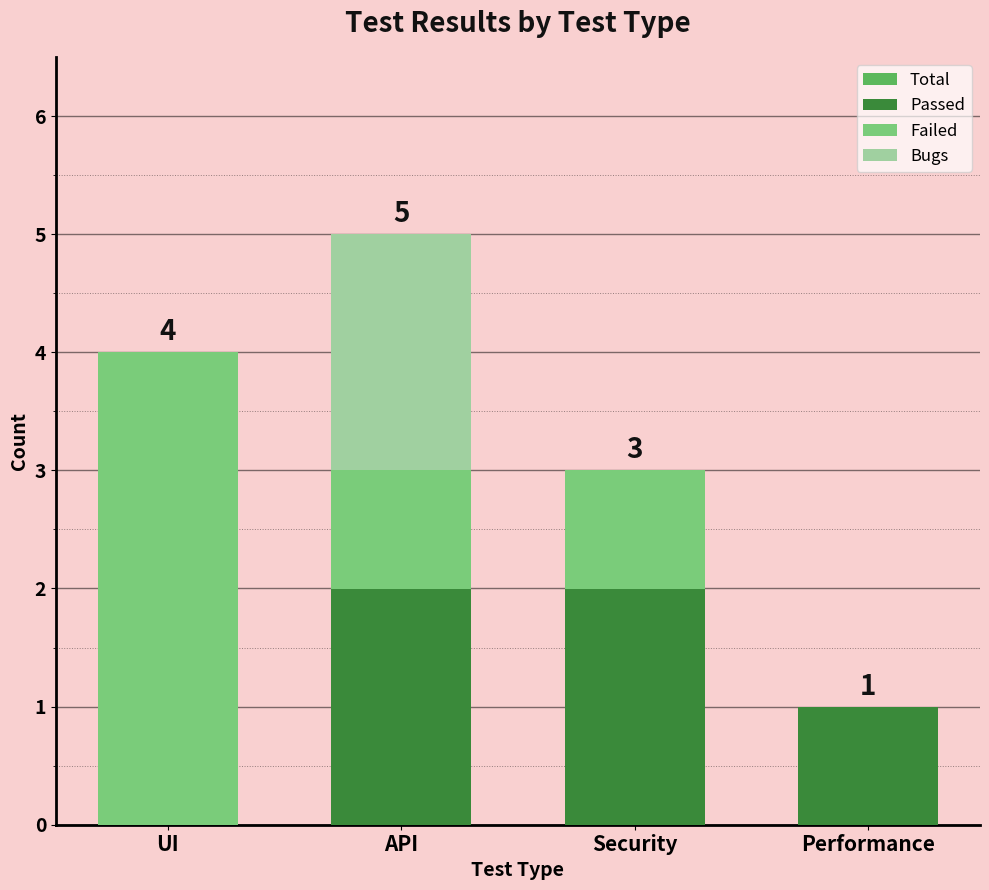

What are all the series names shown in the legend?

Total, Passed, Failed, Bugs